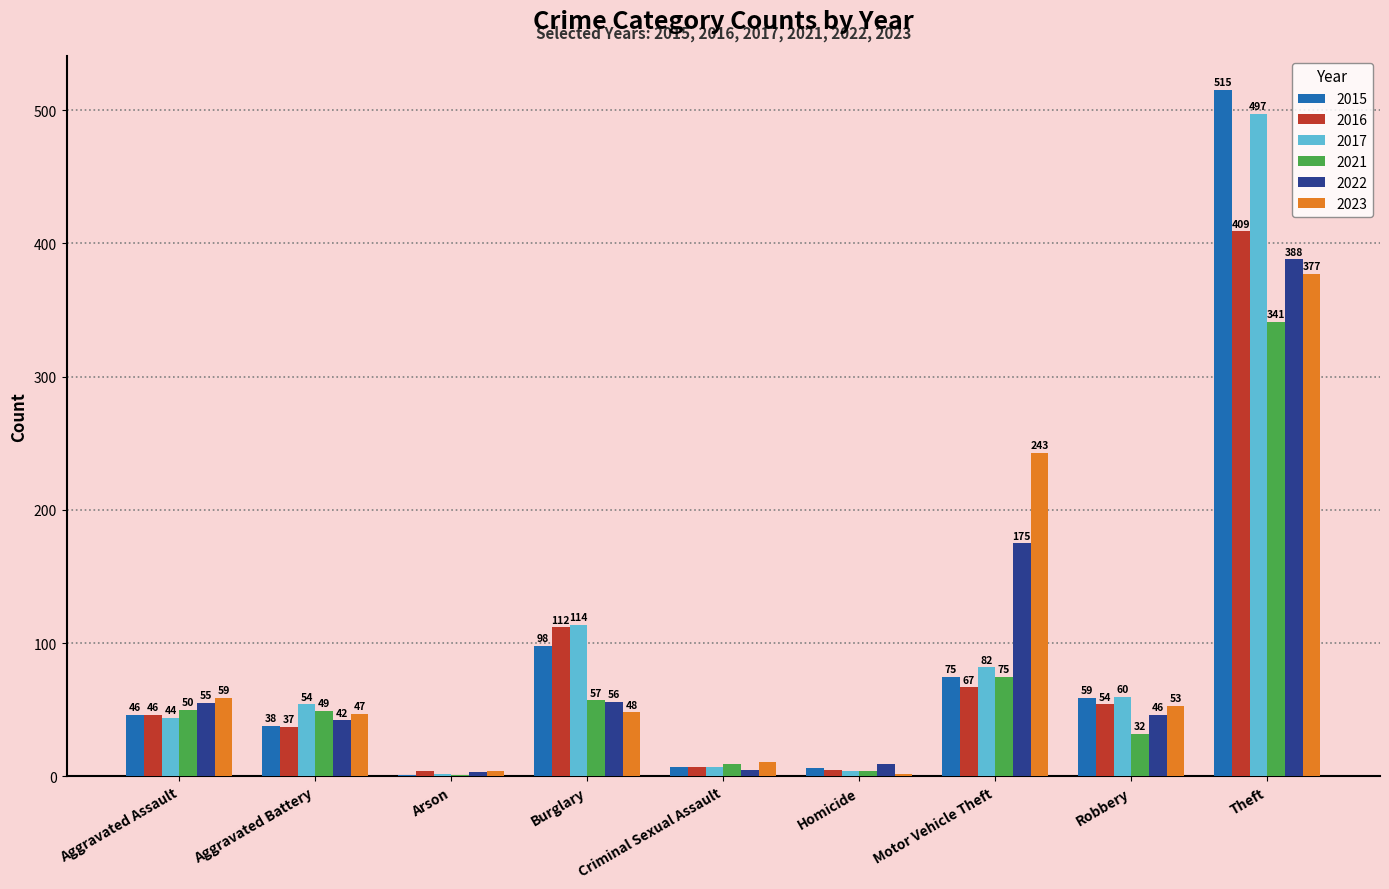

What is the sum of the 2015 values at Homicide and Arson?

7